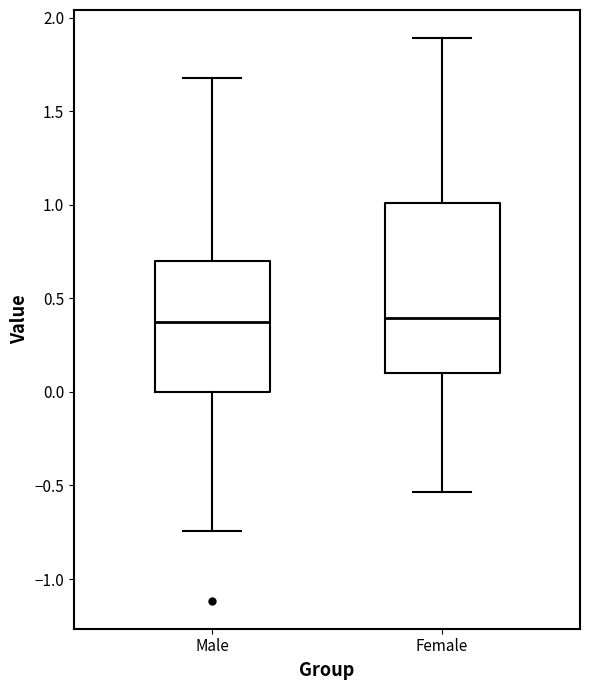

Comparing the boxes themselves (not the whiskers), which one is the tallest?

Female